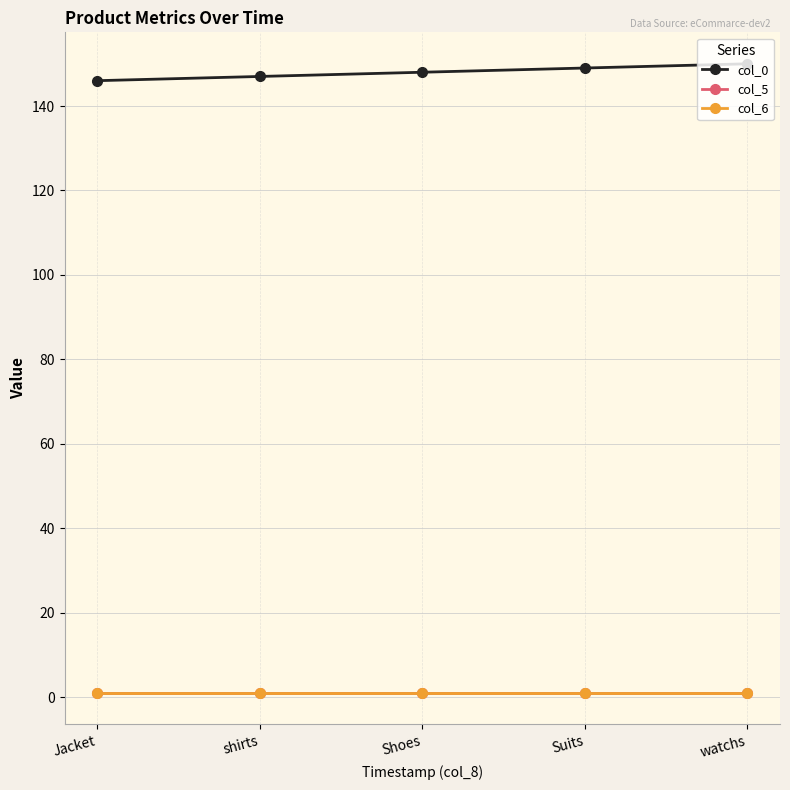

At which category is the sum across all series the highest?

watchs